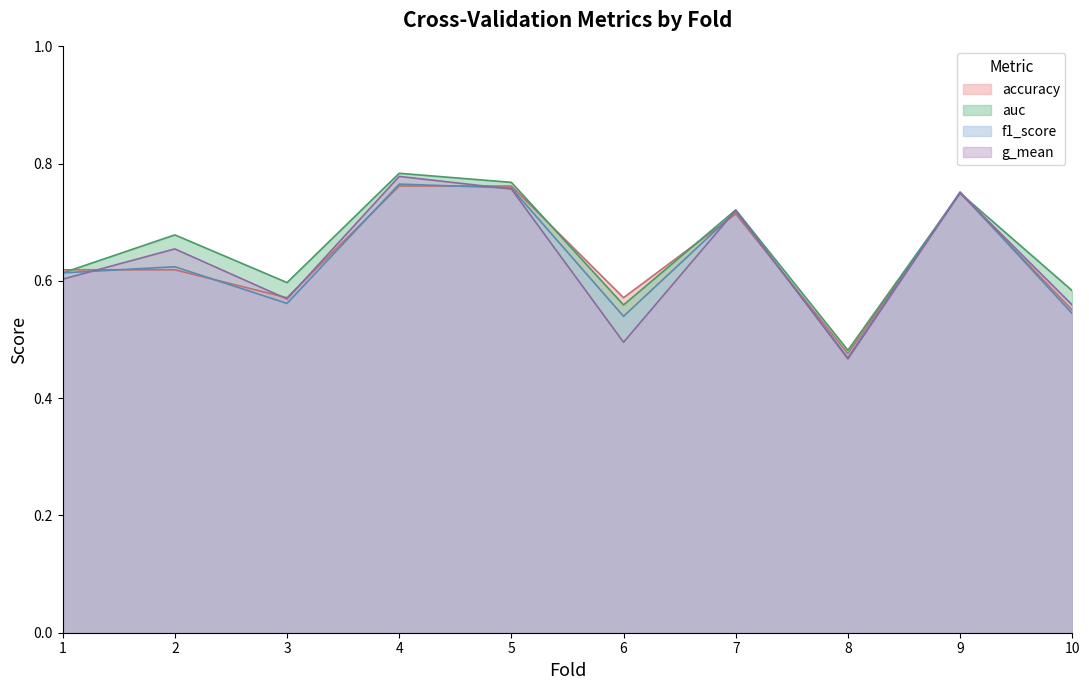

Which series has the largest total across all categories?

auc